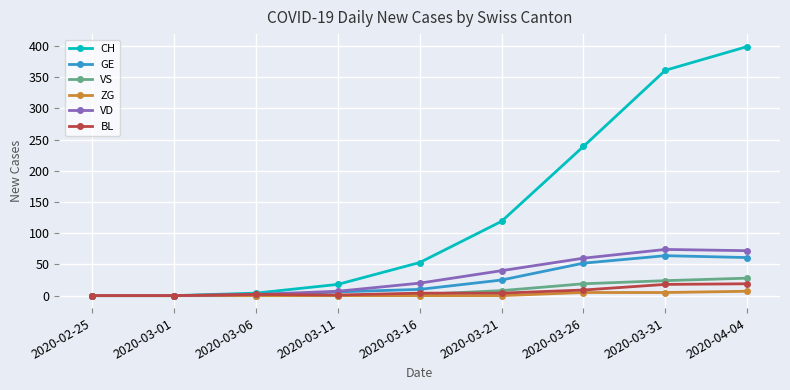

What is the maximum value for VD?

74